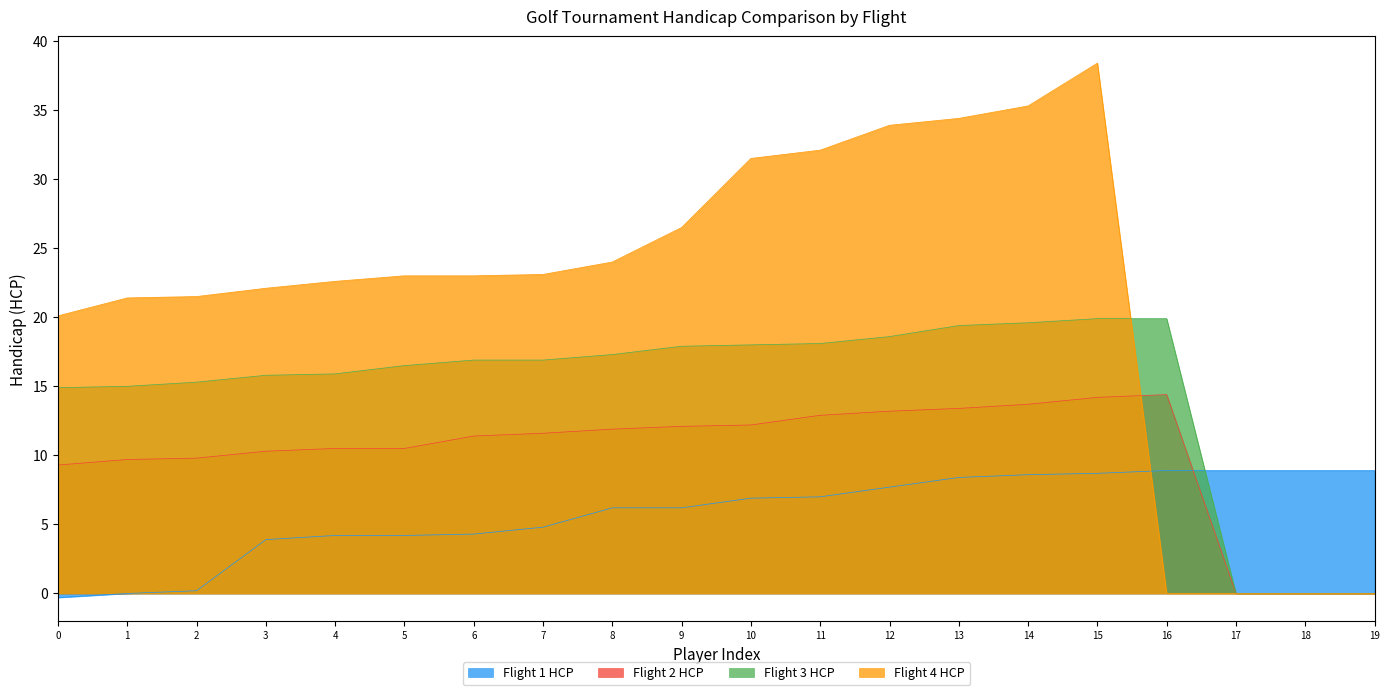

How many lines are shown in the chart?

4